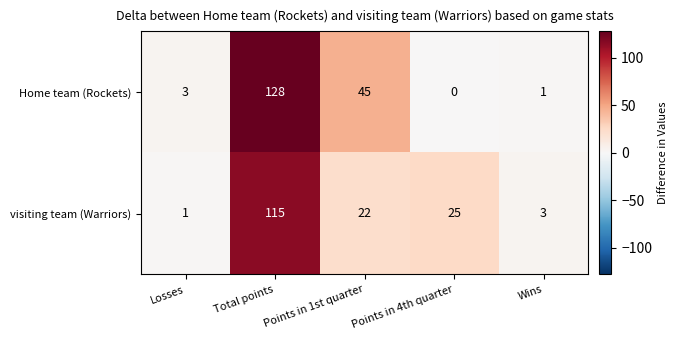

What is the sum of all visiting team (Warriors) values?

166